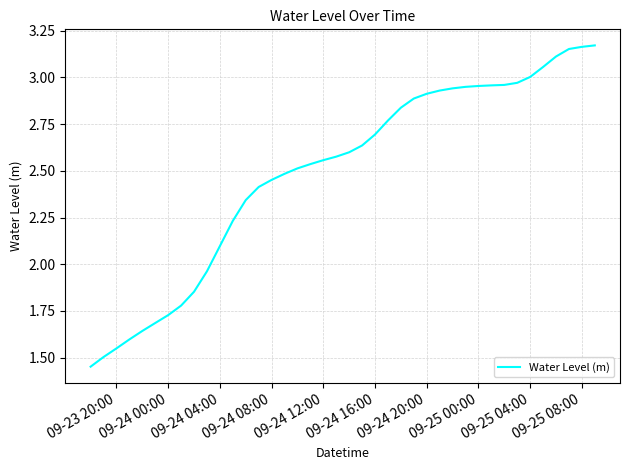

How many distinct data groups are displayed?

1